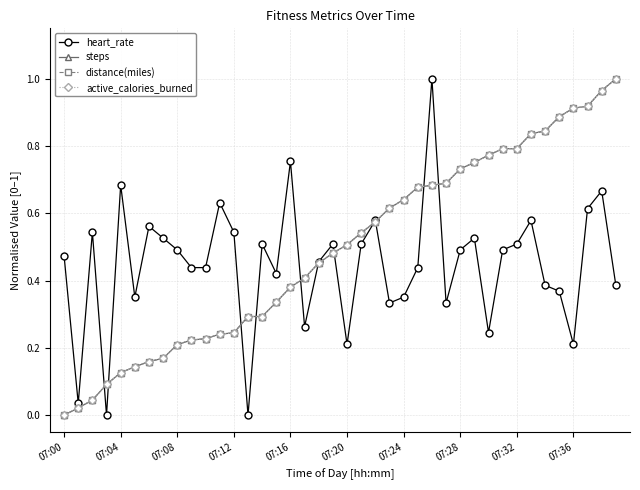

Does the chart have visible grid lines?

Yes